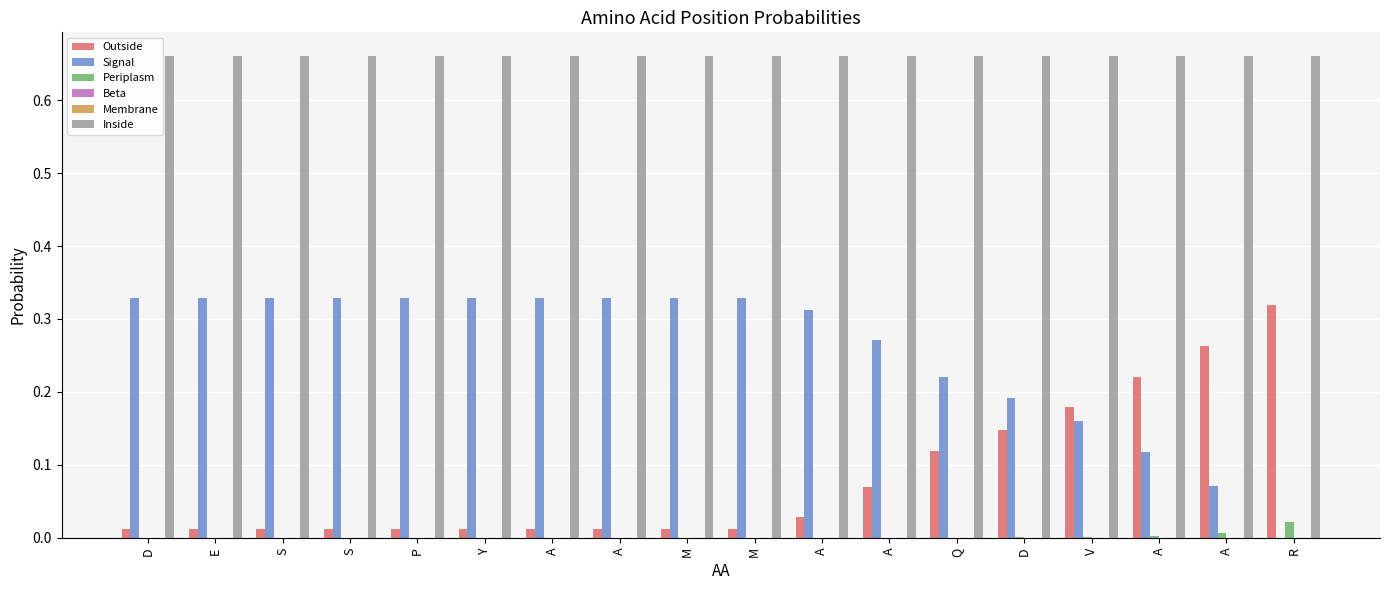

Is the value of Inside at S greater than the value of Membrane at M?

Yes